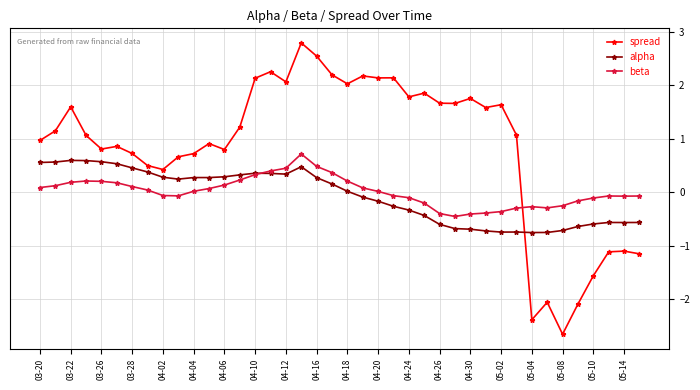

Does the chart display data point markers on the line(s)?

Yes